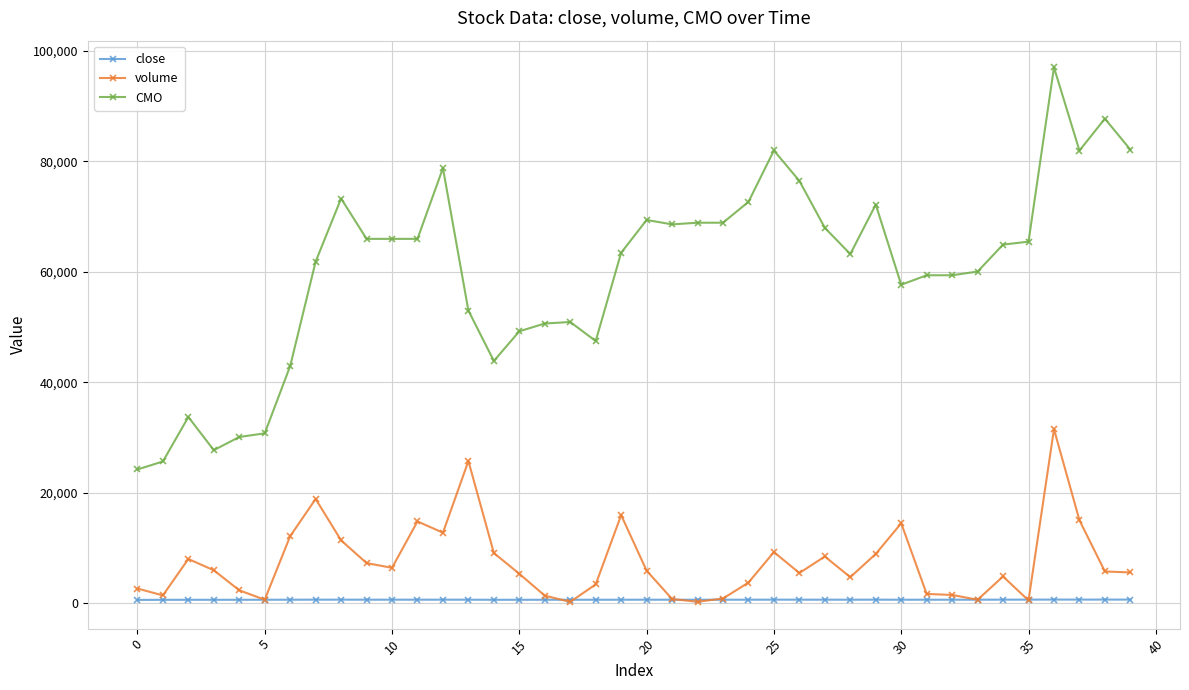

Which series has the largest range (max minus min)?

CMO